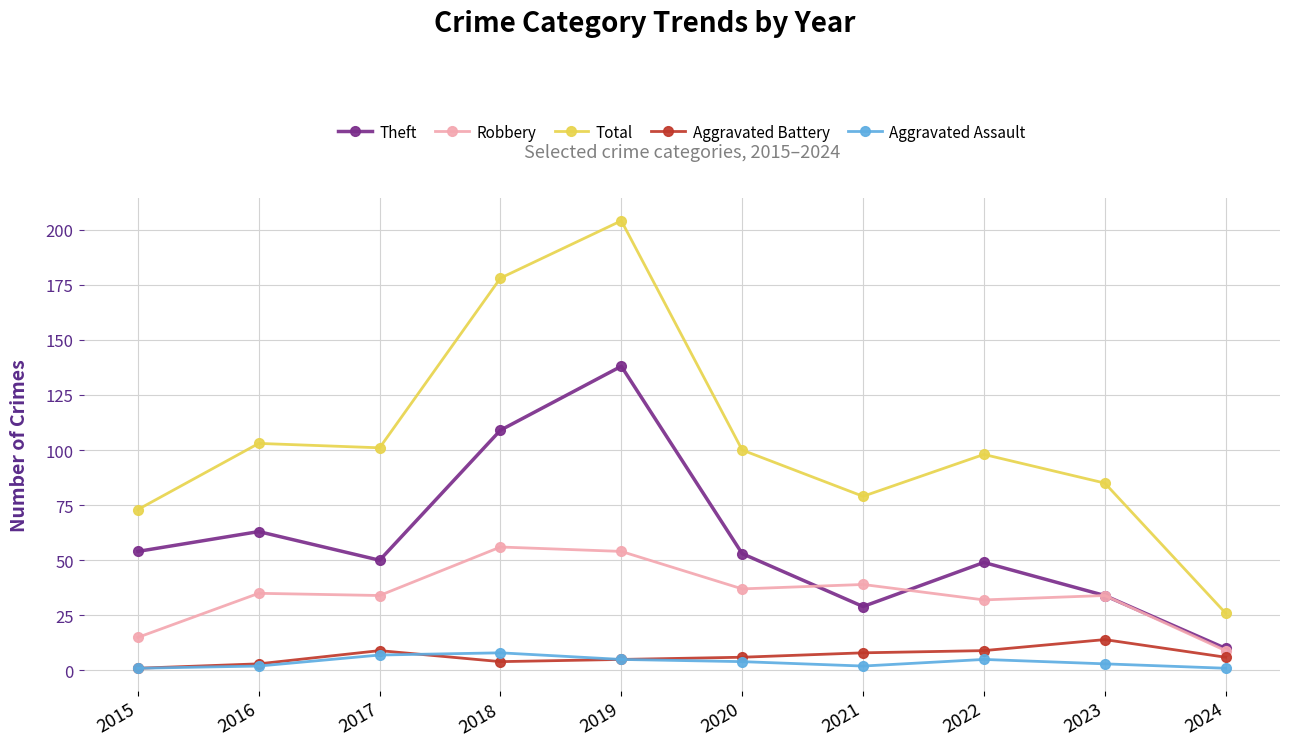

True or false: Aggravated Battery and Total intersect in this chart.

False